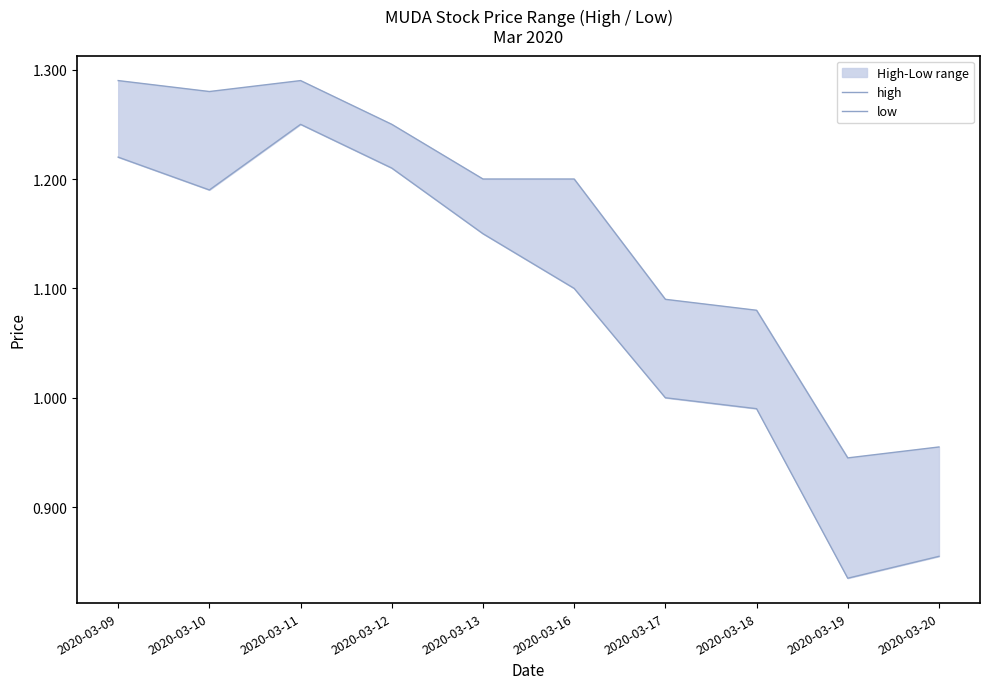

Count the high values in the range 1 to 2.

8